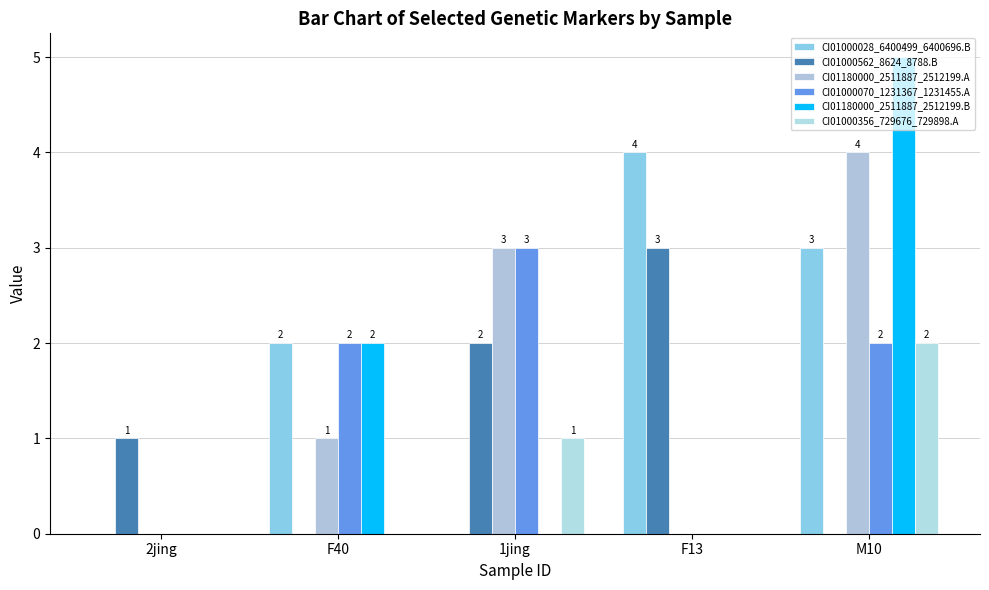

How many groups of bars are there?

5